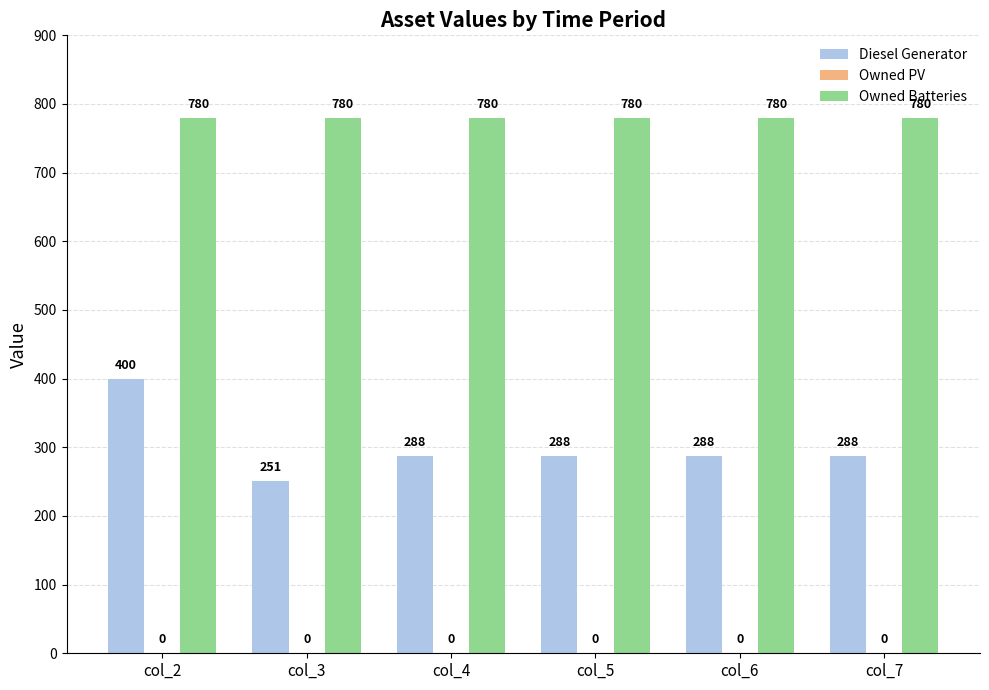

Reading right to left, list all the values displayed in this chart.

Diesel Generator: col_7=288	col_6=288	col_5=288	col_4=288	col_3=251	col_2=400
Owned Batteries: col_7=780	col_6=780	col_5=780	col_4=780	col_3=780	col_2=780